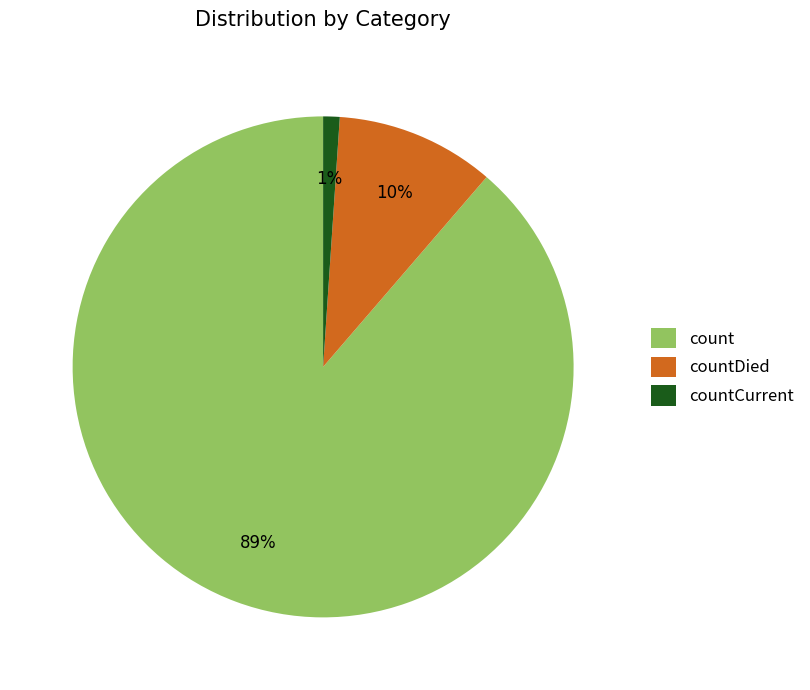

Does any single category account for the majority?

Yes